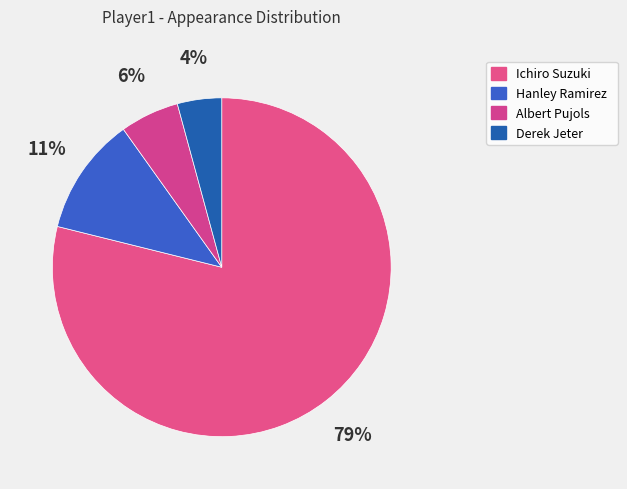

Count the number of slices in the pie.

4